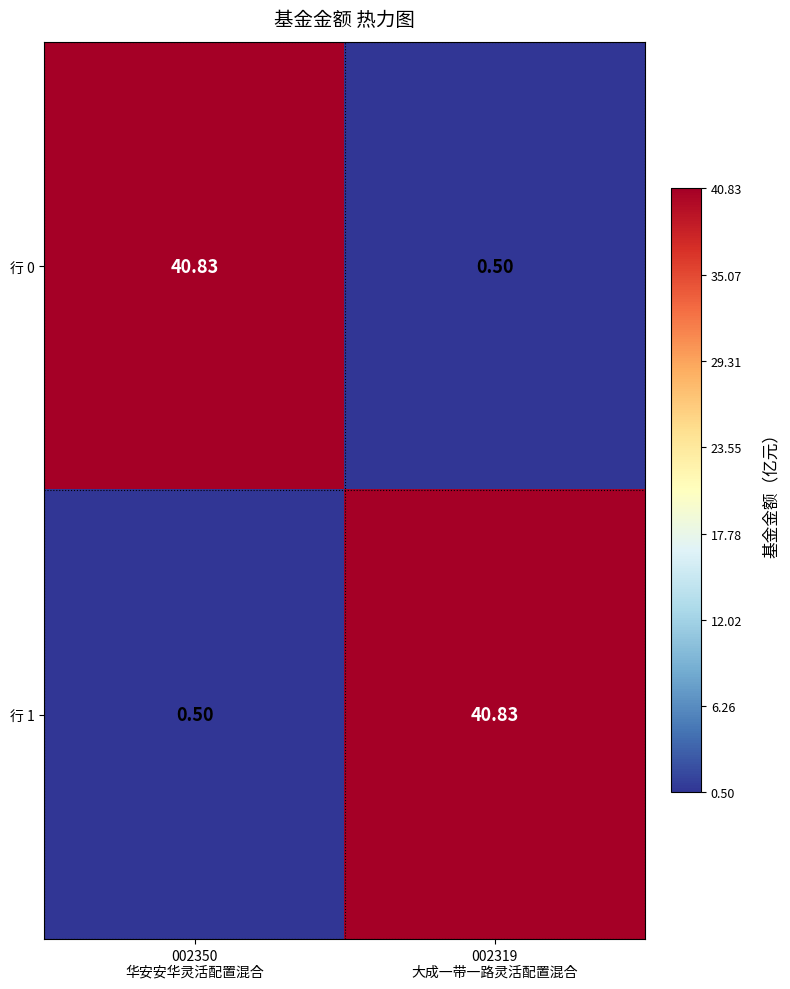

Reading right to left, list all the values displayed in this chart.

行 0: 002319
大成一带一路灵活配置混合=0.5	002350
华安安华灵活配置混合=40.8
行 1: 002319
大成一带一路灵活配置混合=40.8	002350
华安安华灵活配置混合=0.5